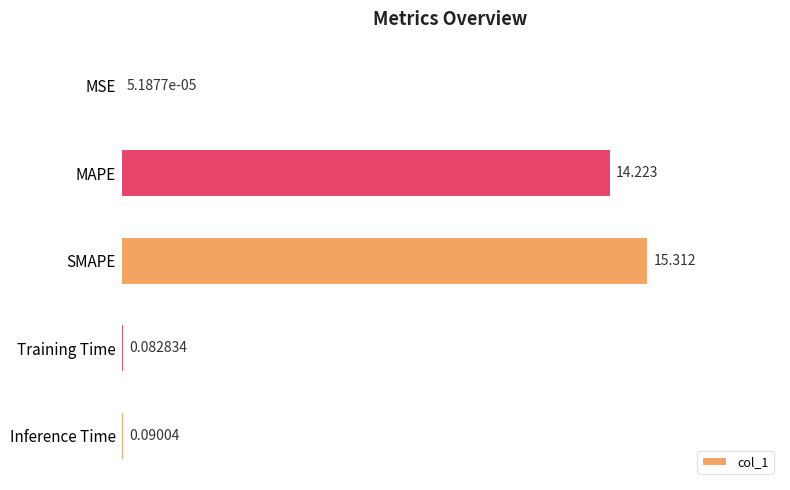

How many series are shown in this chart?

1